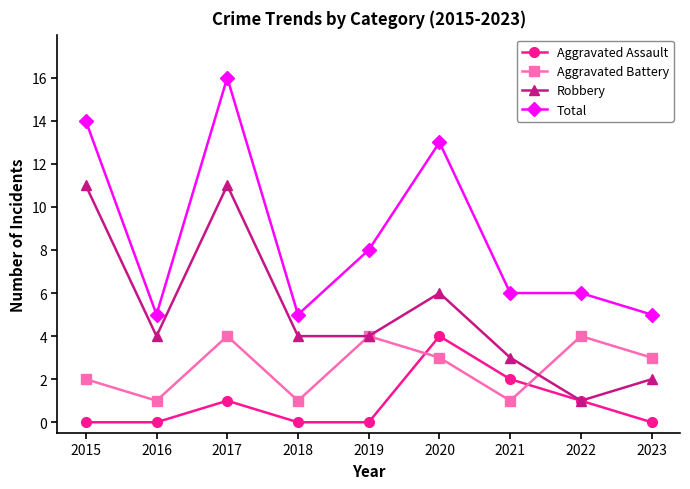

True or false: Aggravated Assault and Total intersect in this chart.

False